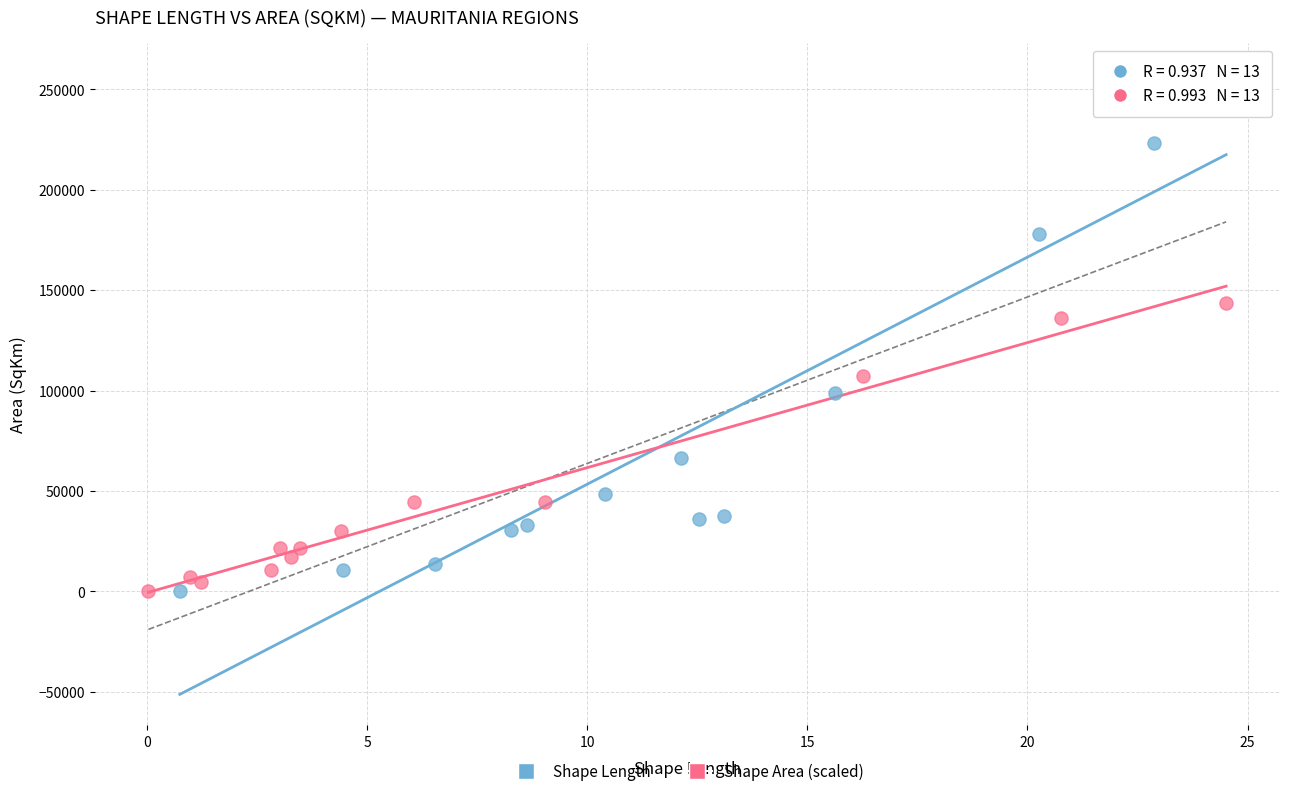

Which series reaches the maximum Y coordinate?

Shape Length